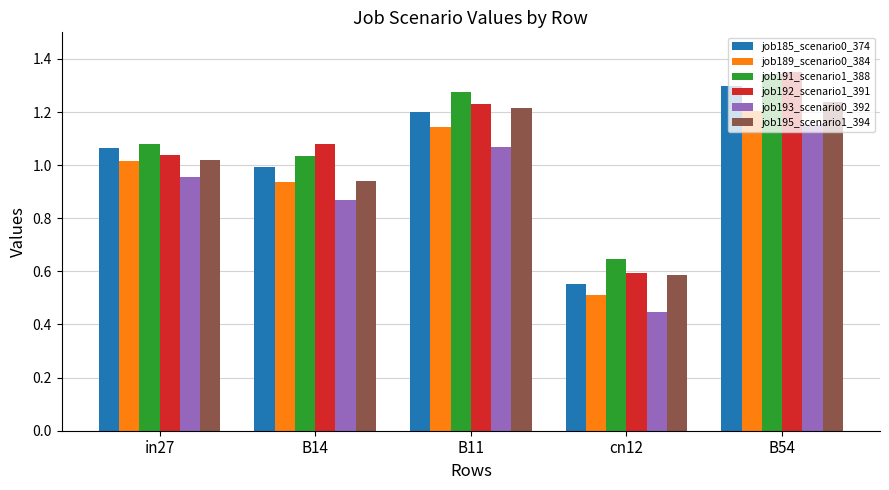

Which category has the highest value in the job193_scenario0_392 series?

B54